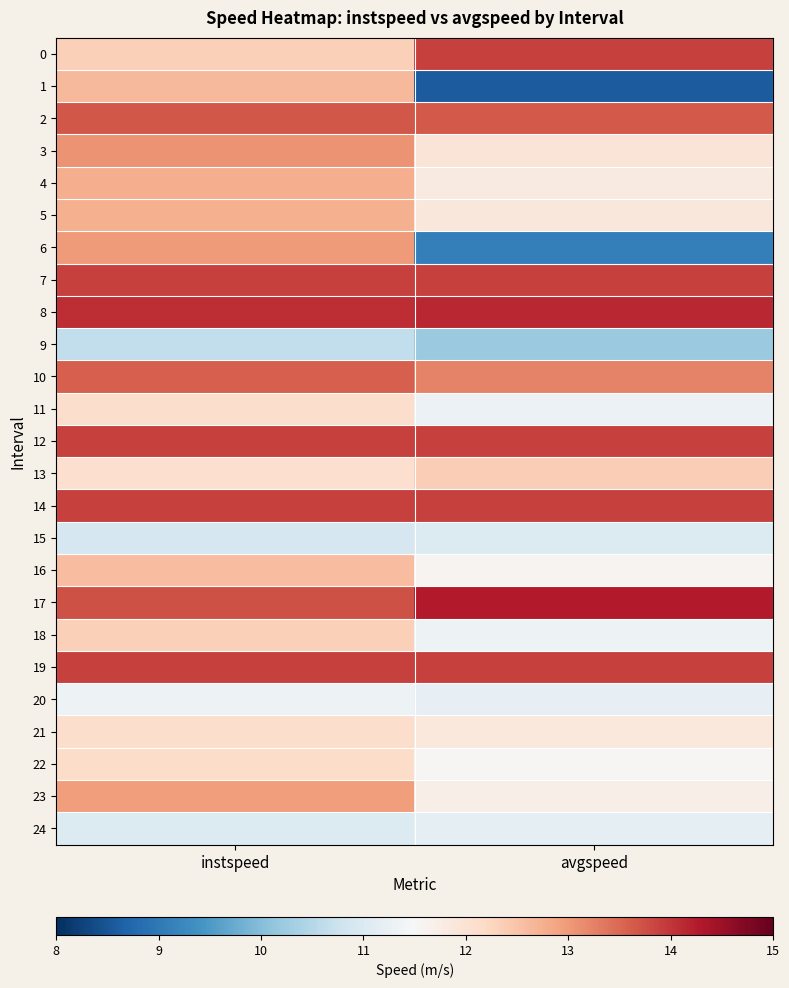

Count the number of data series in this chart.

25